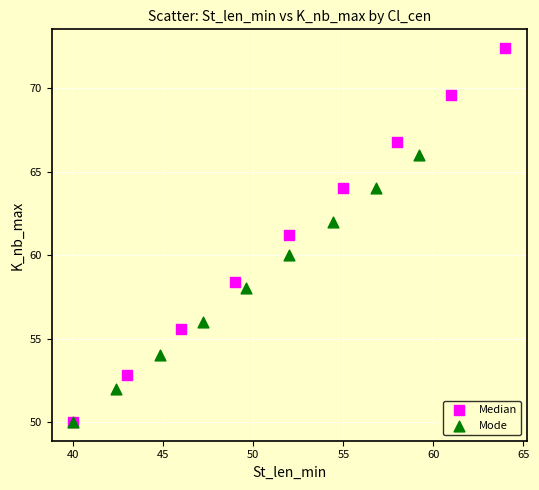

Which series has the widest spread of Y values?

Median